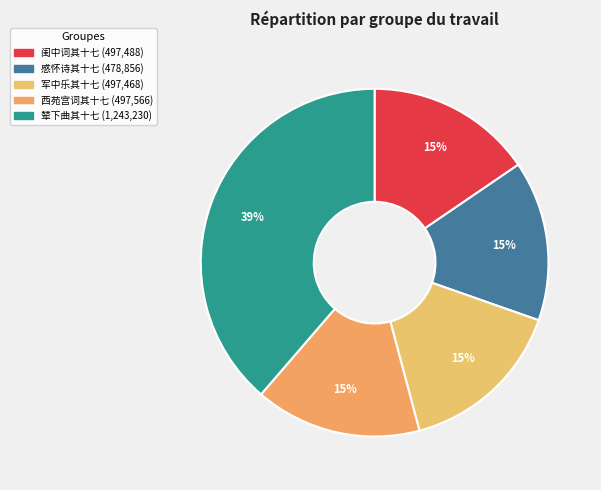

Rank the categories by value from lowest to highest.

感怀诗（四十首。有序） 其十七, 军中乐二十首有序 其十七 博, 闺中词二十首有序 其十七 小饮, 西苑宫词二十四首有序 其十七, 辇下曲一百二首，有序 其十七